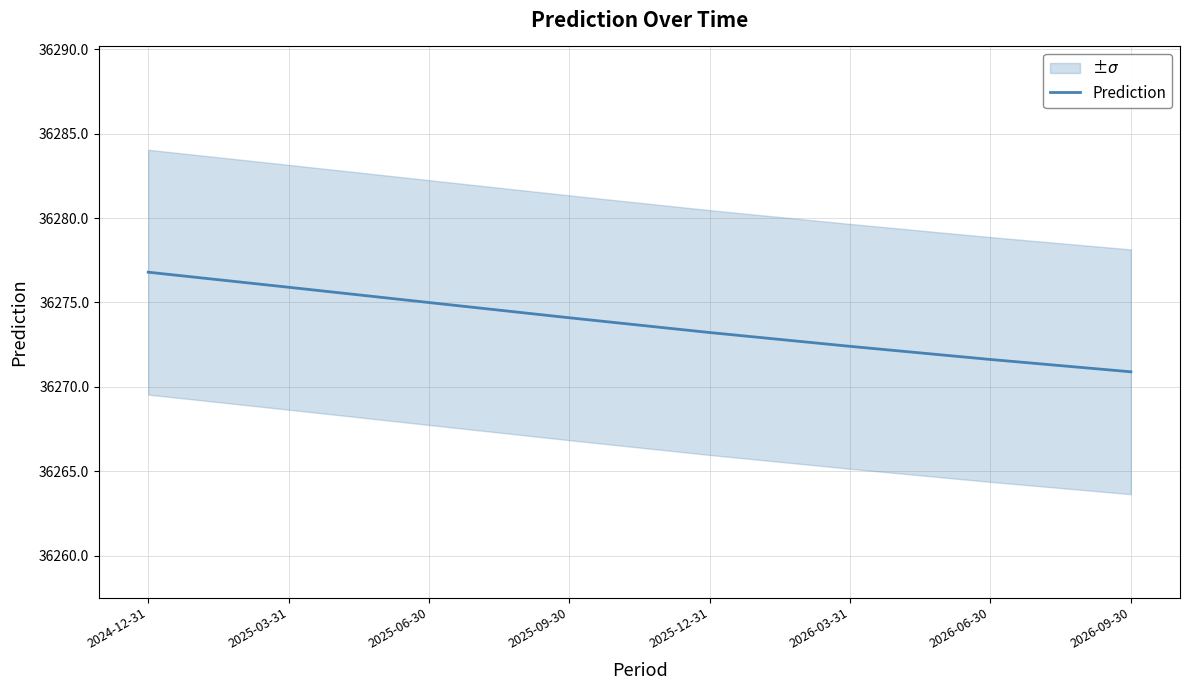

Between 2025-06-30 and 2025-03-31, which is larger?

2025-03-31